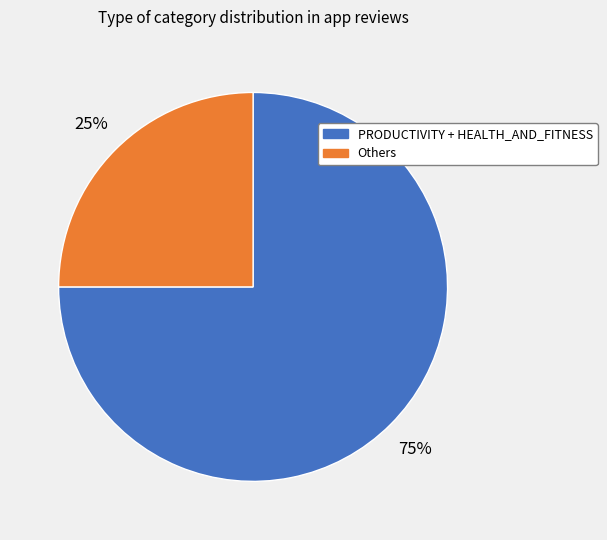

To the nearest percent, what is the difference between the largest and smallest slice percentages?

50%